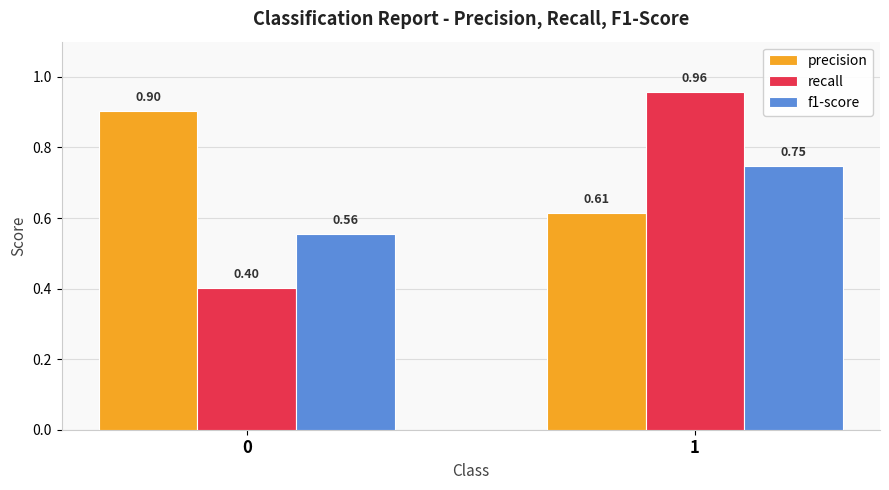

At which category is the sum across all series the highest?

1